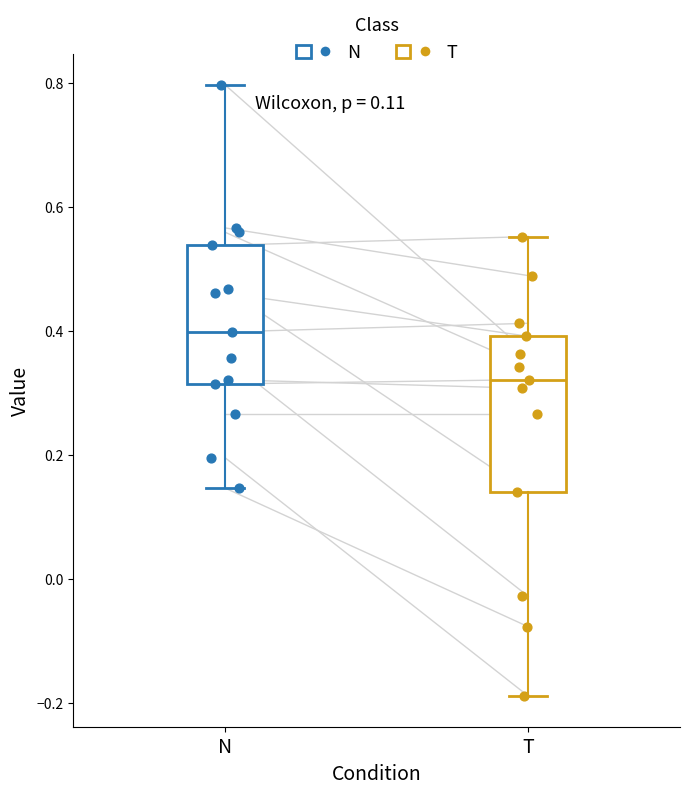

Which box has the lowest median line?

T